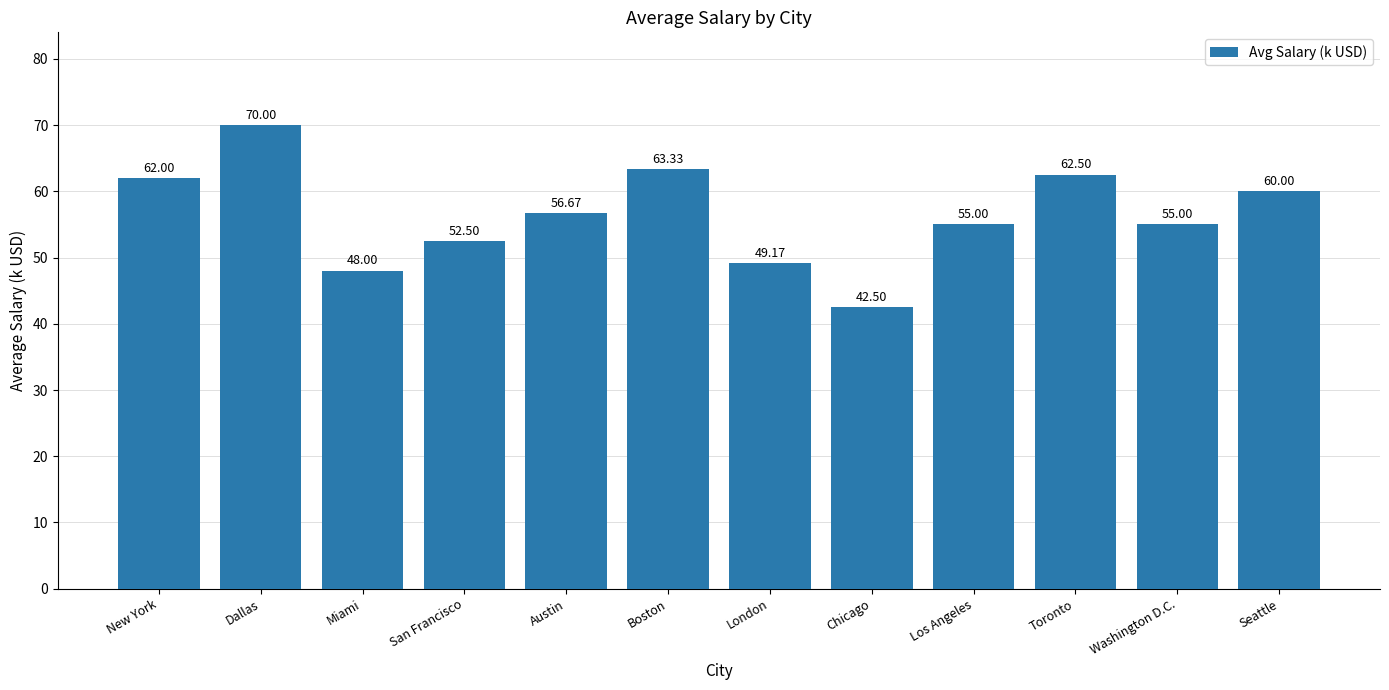

What is the difference between the maximum and minimum values?

27.5